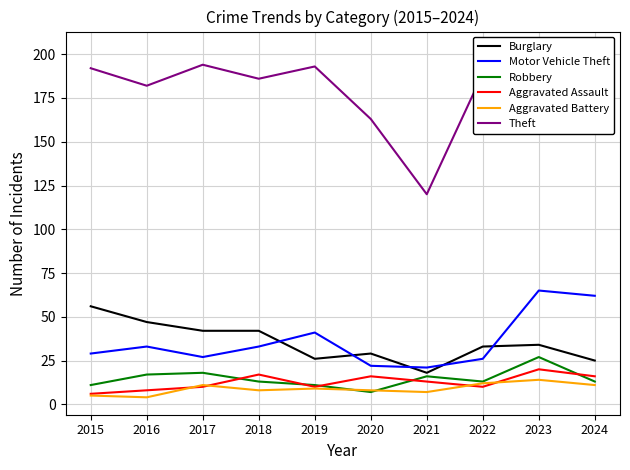

How many distinct data groups are displayed?

6